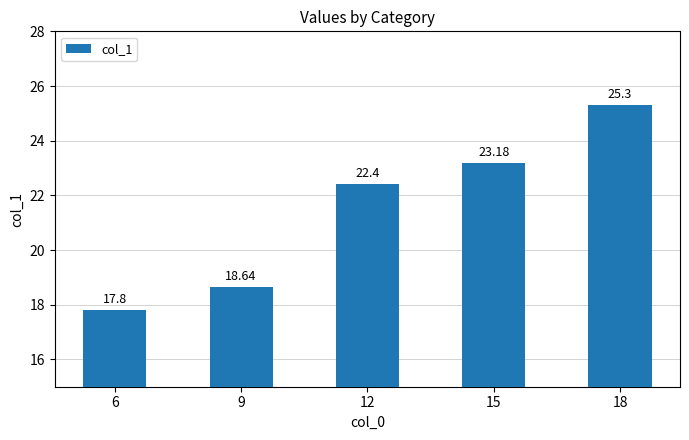

Reading right to left, list all the values displayed in this chart.

18=25.3	15=23.2	12=22.4	9=18.6	6=17.8